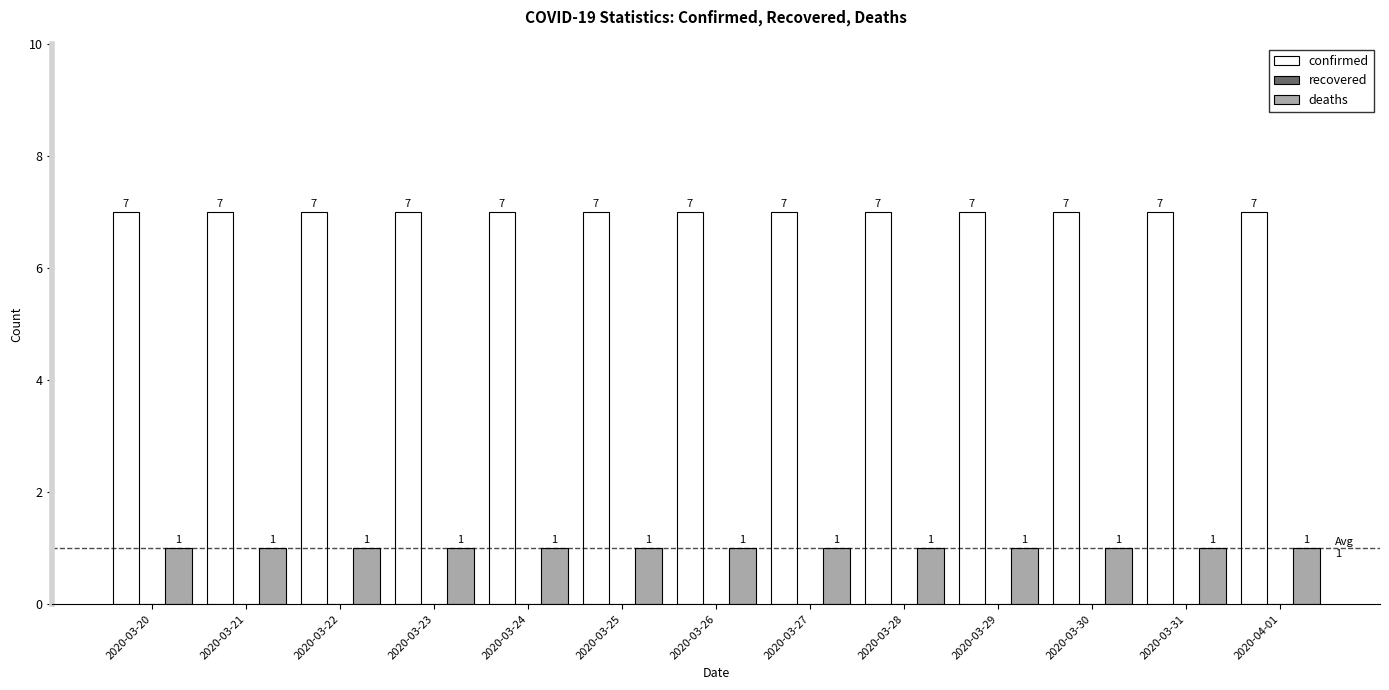

Which series has the largest total across all categories?

confirmed